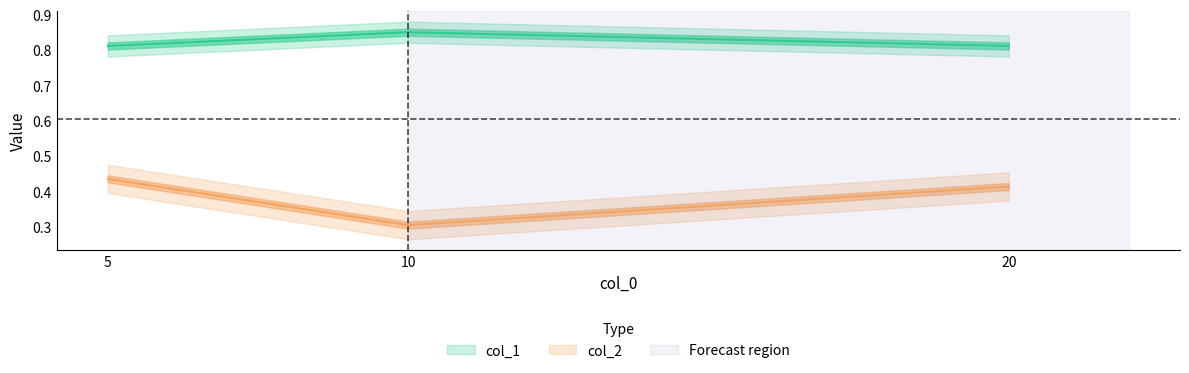

Reading right to left, transcribe all the data shown in this chart.

col_1: 20=0.8	10=0.9	5=0.8
col_2: 20=0.4	10=0.3	5=0.4